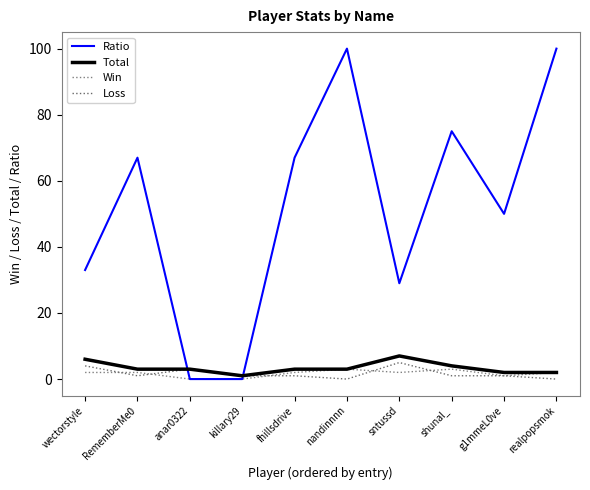

What is the label of the 9th point from the left?

g1mmeL0ve